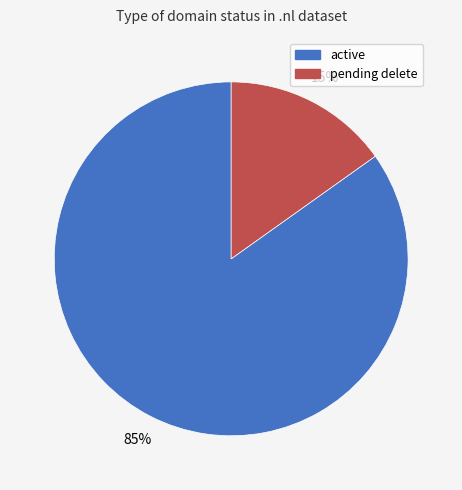

Rank the categories by value from lowest to highest.

pending delete, active